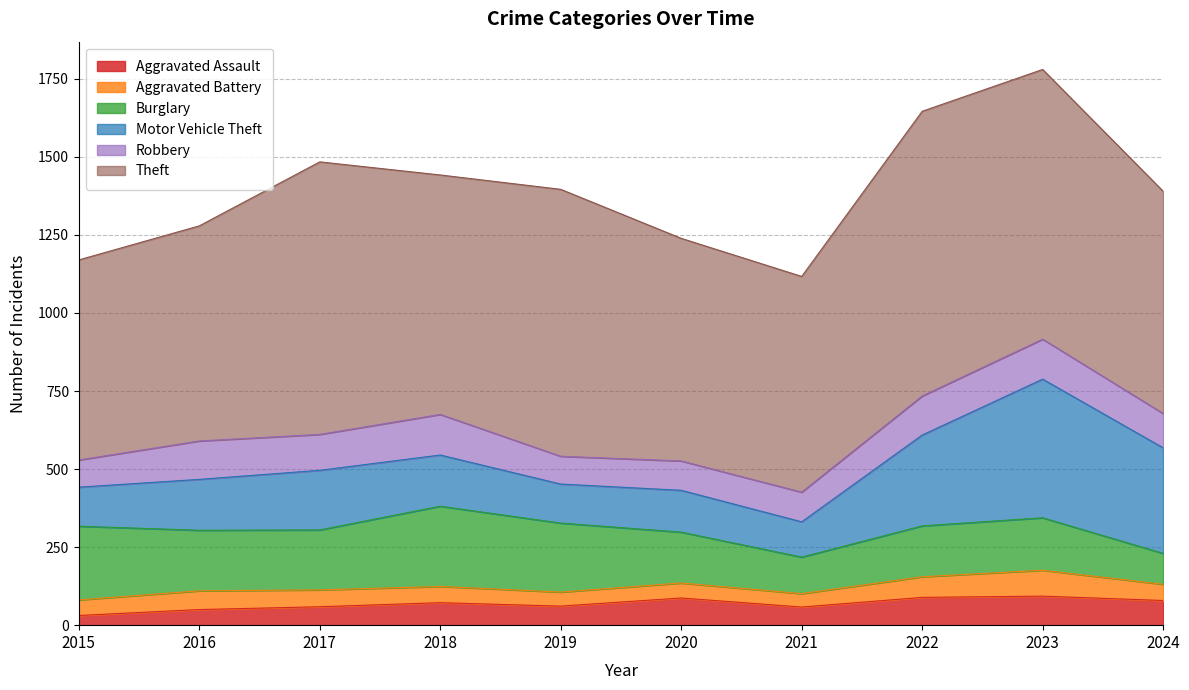

What is the difference between the maximum and second lowest values in the Theft series?

223